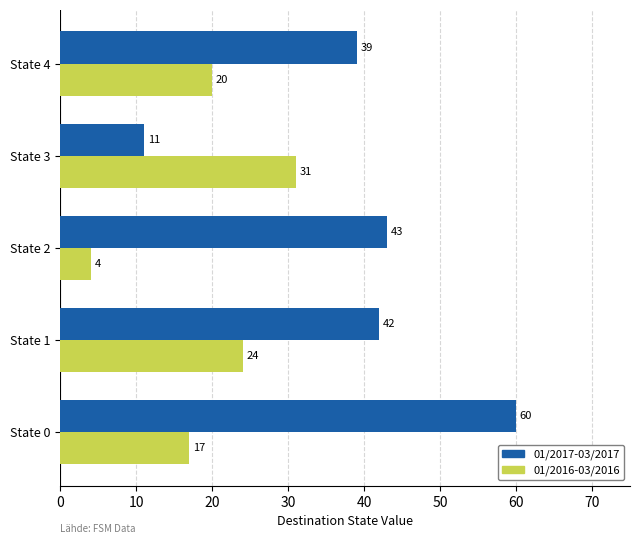

What are all the series names shown in the legend?

01/2017-03/2017, 01/2016-03/2016